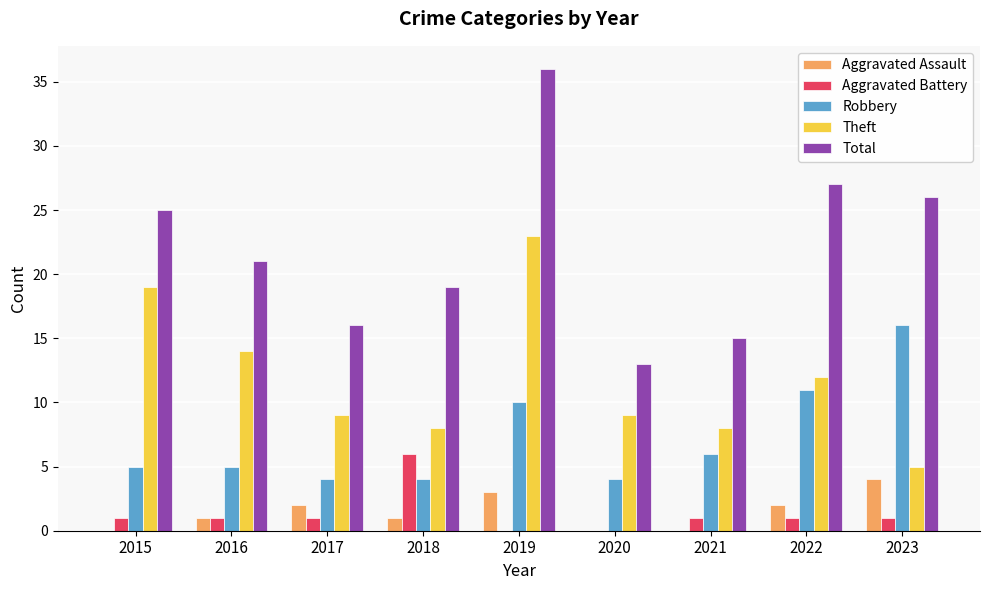

How many data points does each series have?

9